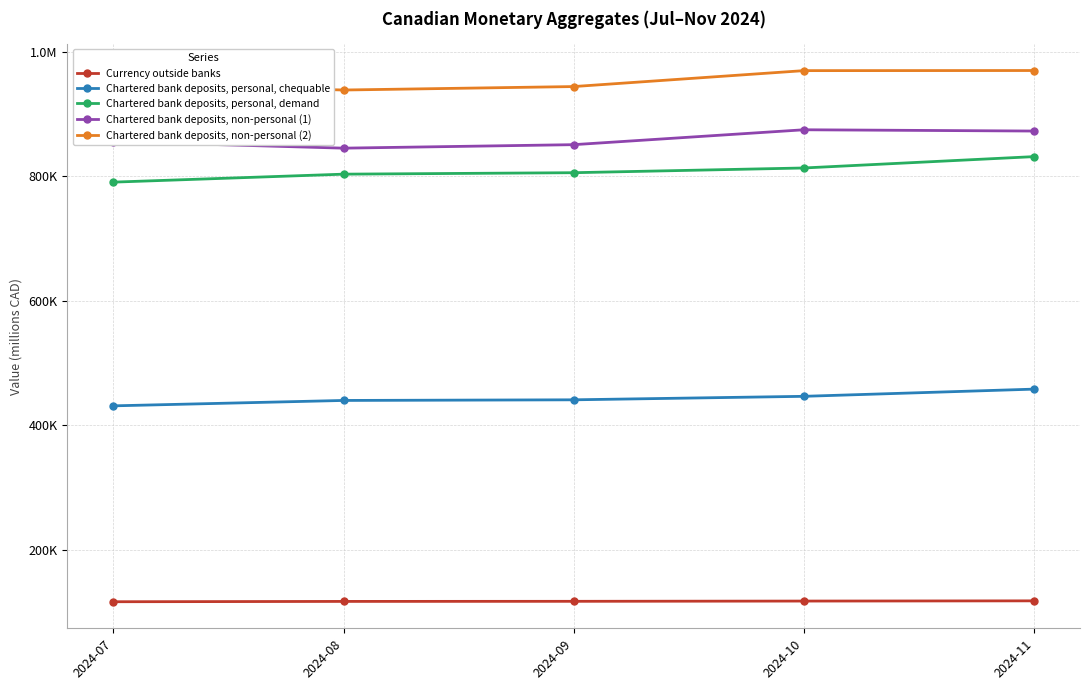

Which series has the widest spread of values?

Chartered bank deposits, personal, demand